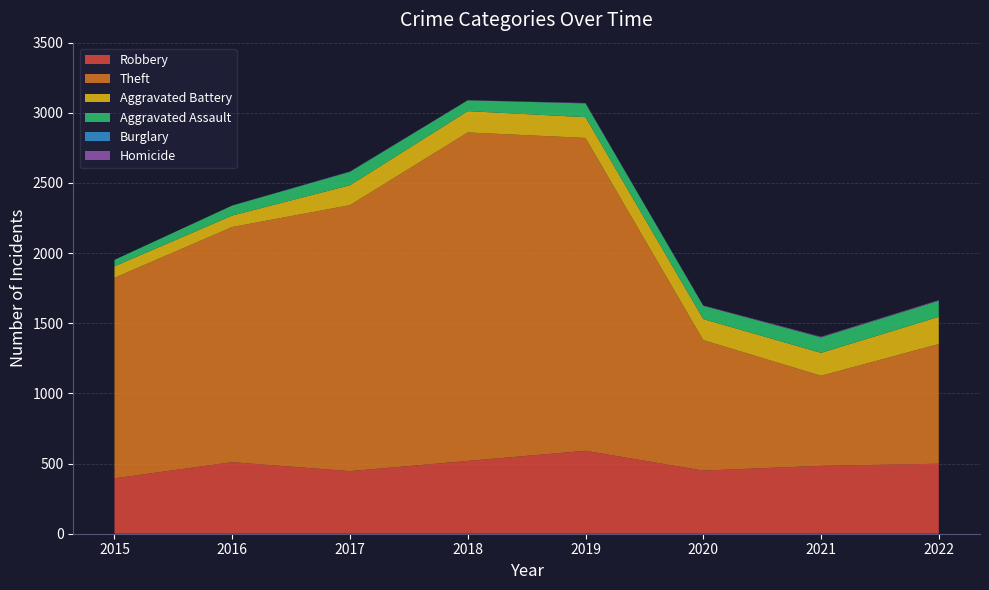

Reading left to right, transcribe all the data shown in this chart.

Robbery: 395	510	446	519	591	450	484	499
Theft: 1429	1676	1896	2341	2230	930	642	853
Aggravated Battery: 82	82	142	152	148	150	163	194
Aggravated Assault: 46	71	95	77	98	94	110	114
Burglary: 0	0	2	0	1	0	1	0
Homicide: 0	1	1	1	2	3	4	5